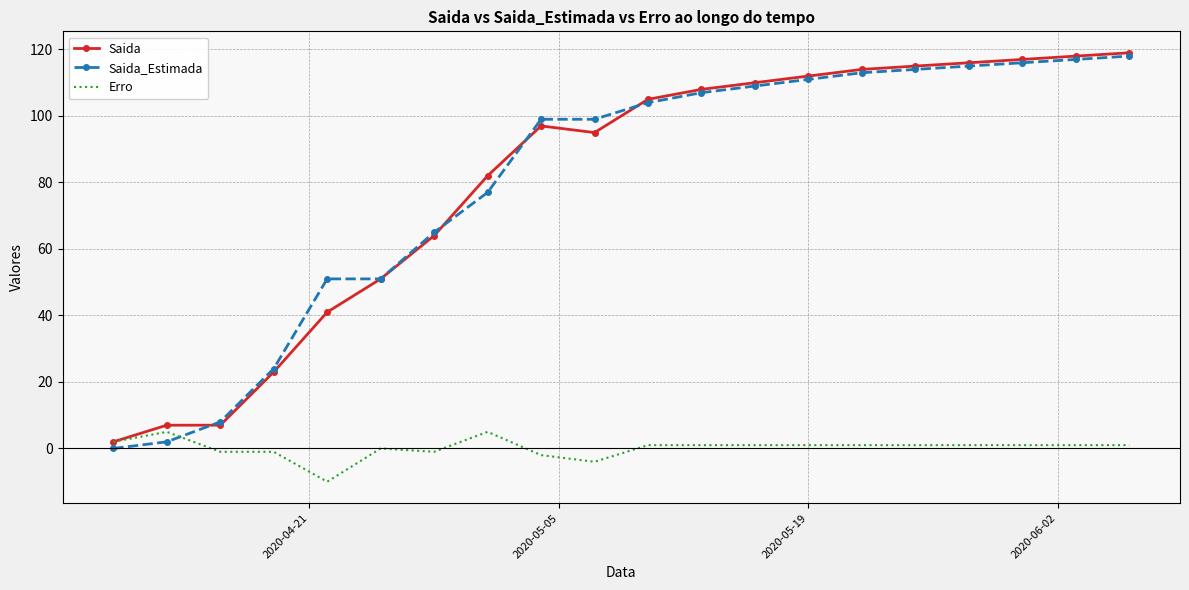

What is the greatest value displayed?

119